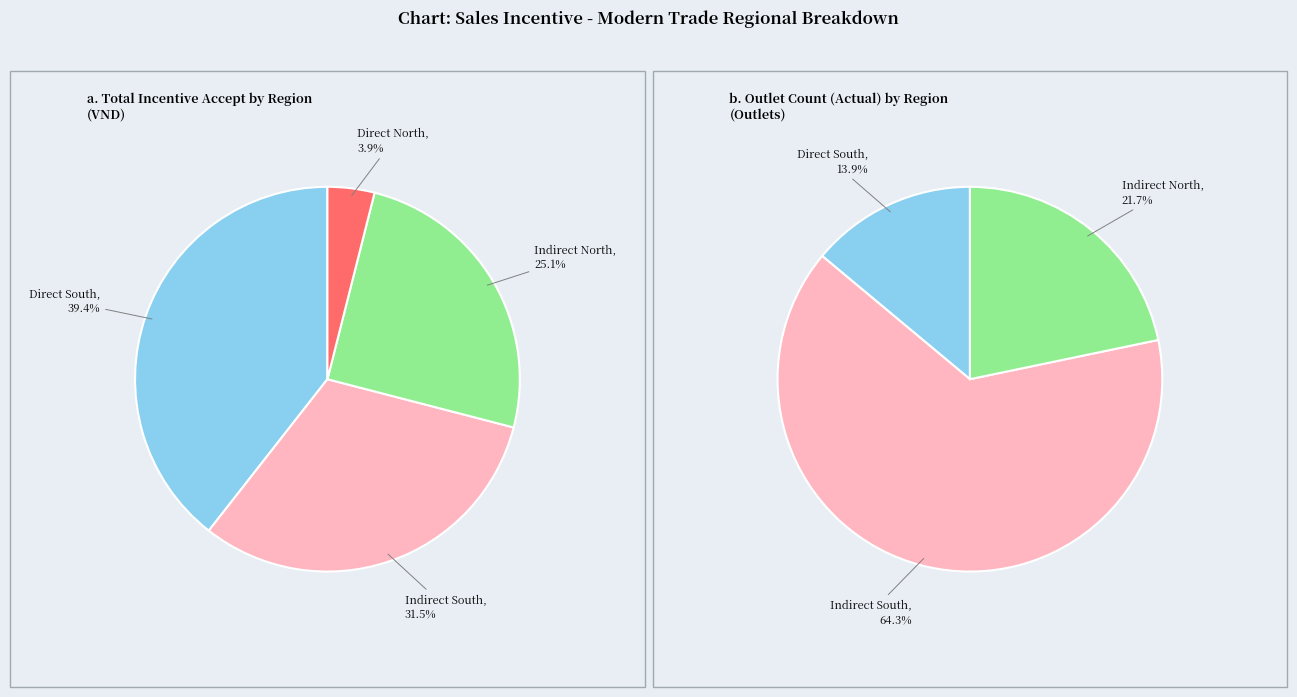

How many segments does this pie chart have?

4